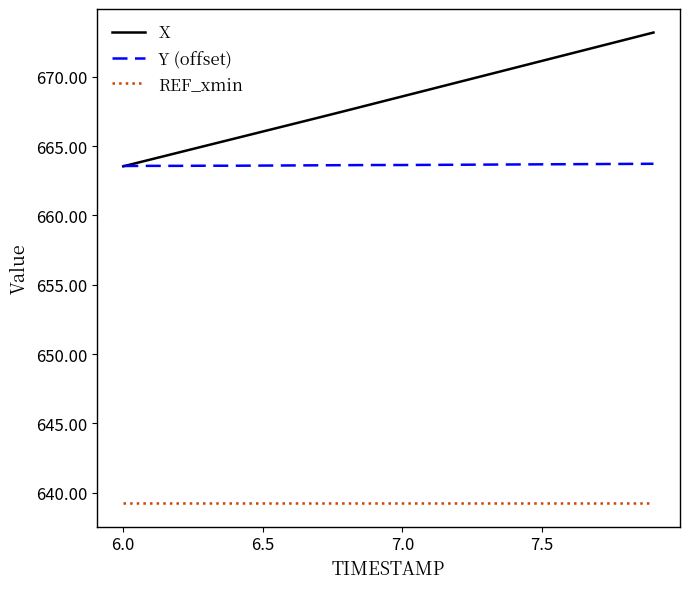

How many lines are shown in the chart?

3